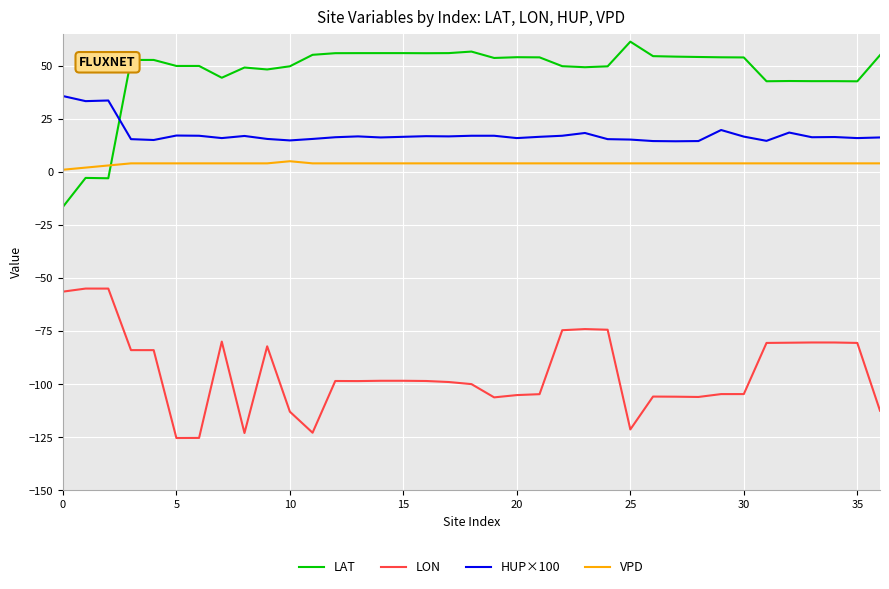

What is the difference between the maximum and minimum values in the HUP×100 series?

21.3